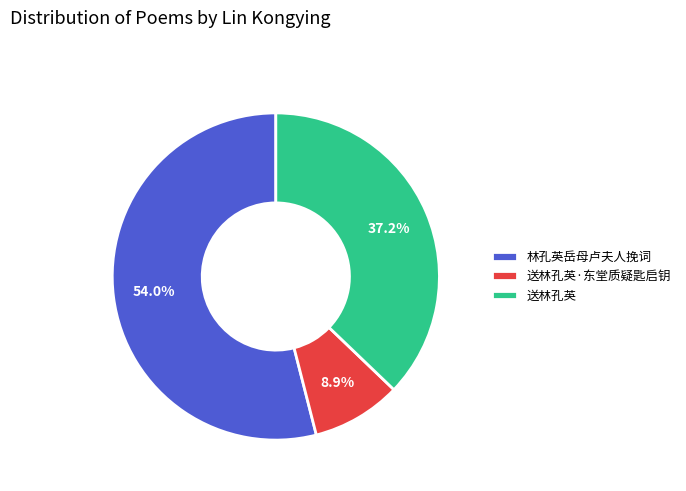

To the nearest percent, what is the combined percentage of 送林孔英 and 林孔英岳母卢夫人挽词?

91%